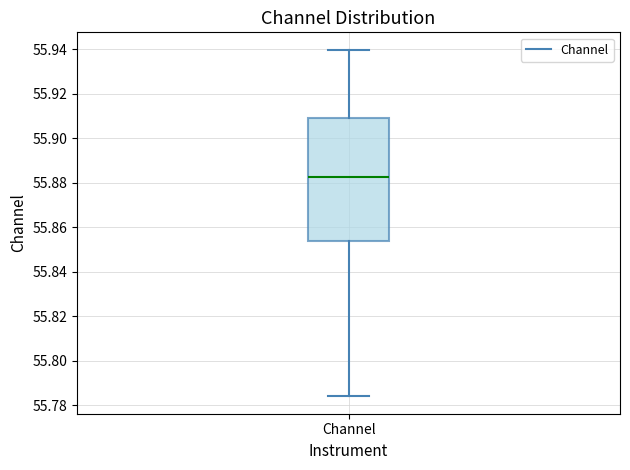

Transcribe this box plot: give where the median line is, the range the box spans, and where the two whiskers end, as read against the y-axis. The values are not printed on the chart, so give them approximately, as read against the axis.

median 55.882, box 55.854 to 55.910, whiskers 55.784 to 55.940